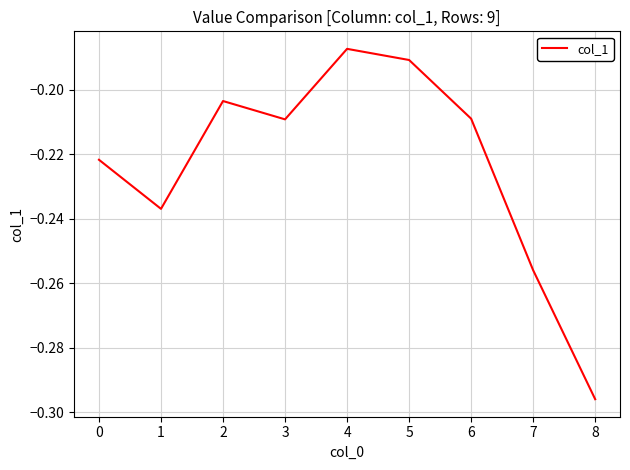

At which category does the chart reach its minimum across all series?

8